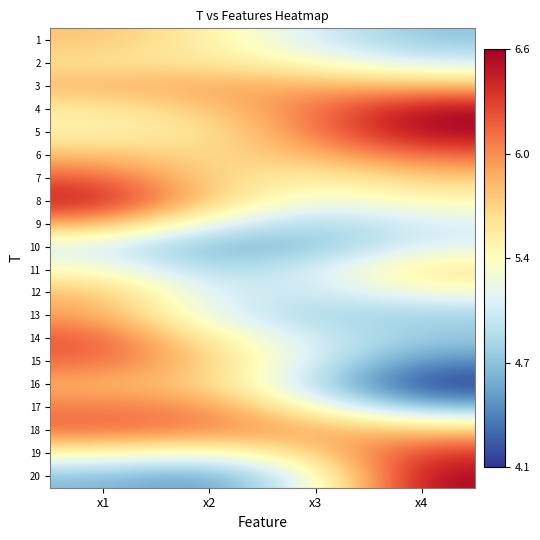

What is the greatest value displayed?

6.6